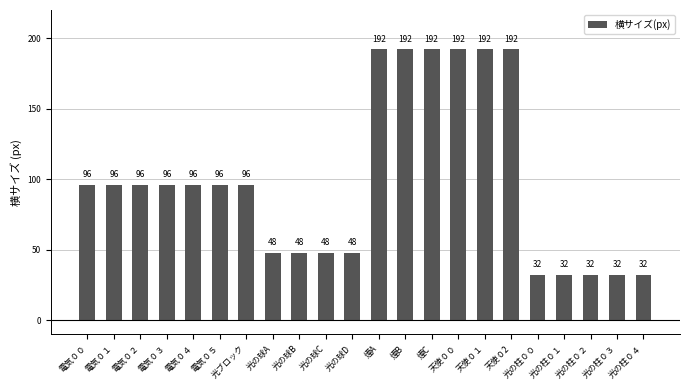

What is the approximate value at 光の球B, to the nearest 10?

50